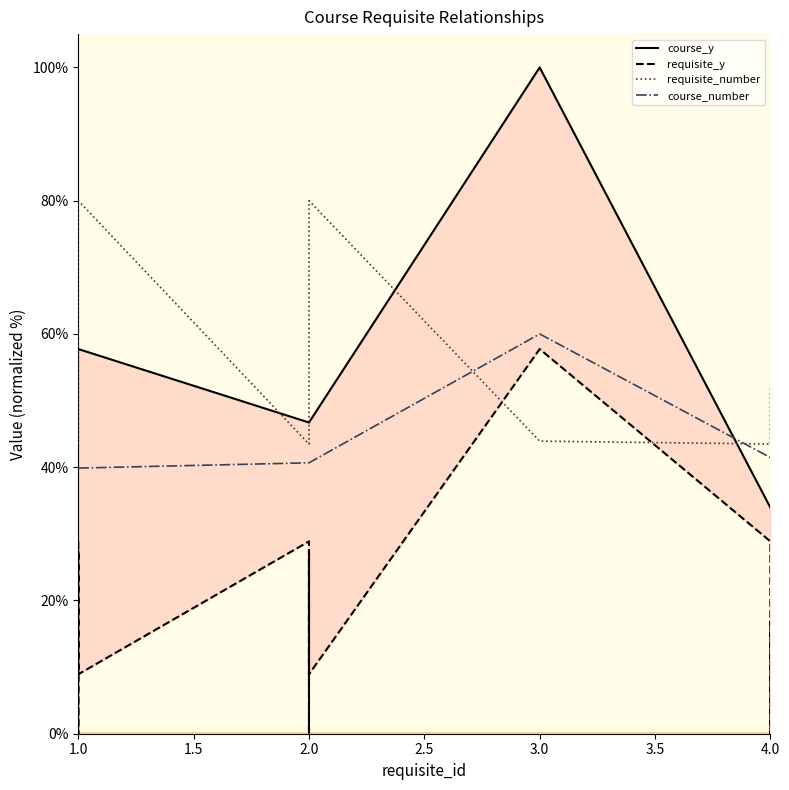

Which has a higher value, 1.0 or 1.0?

1.0